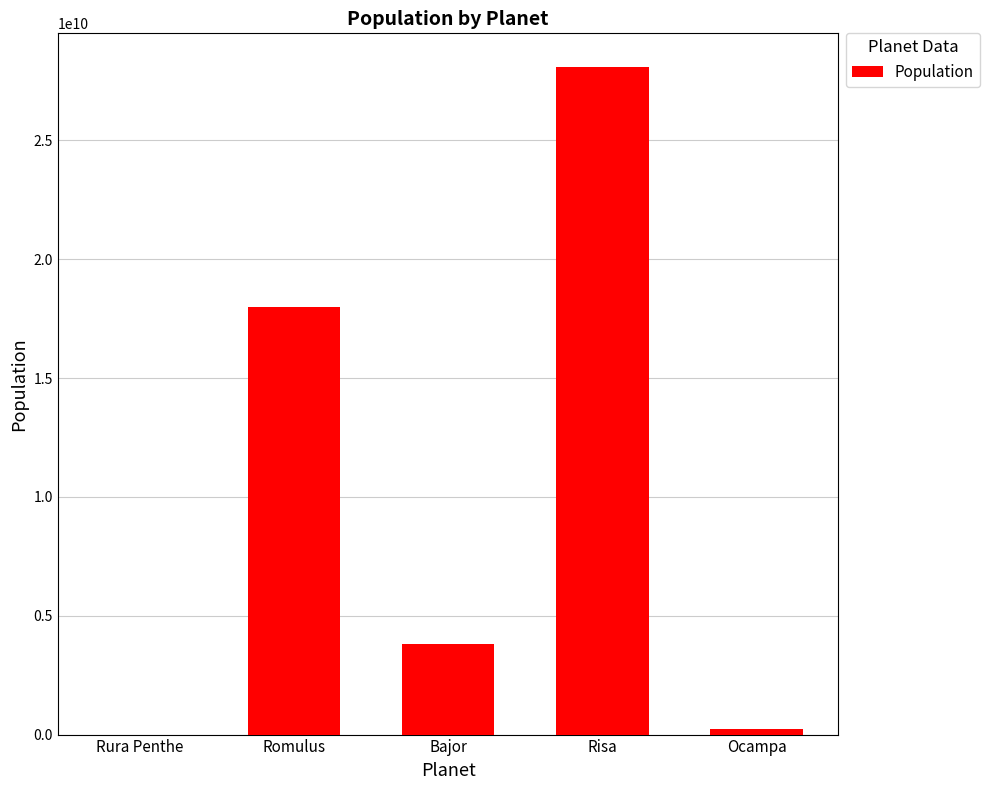

What is the greatest value displayed?

28100000000